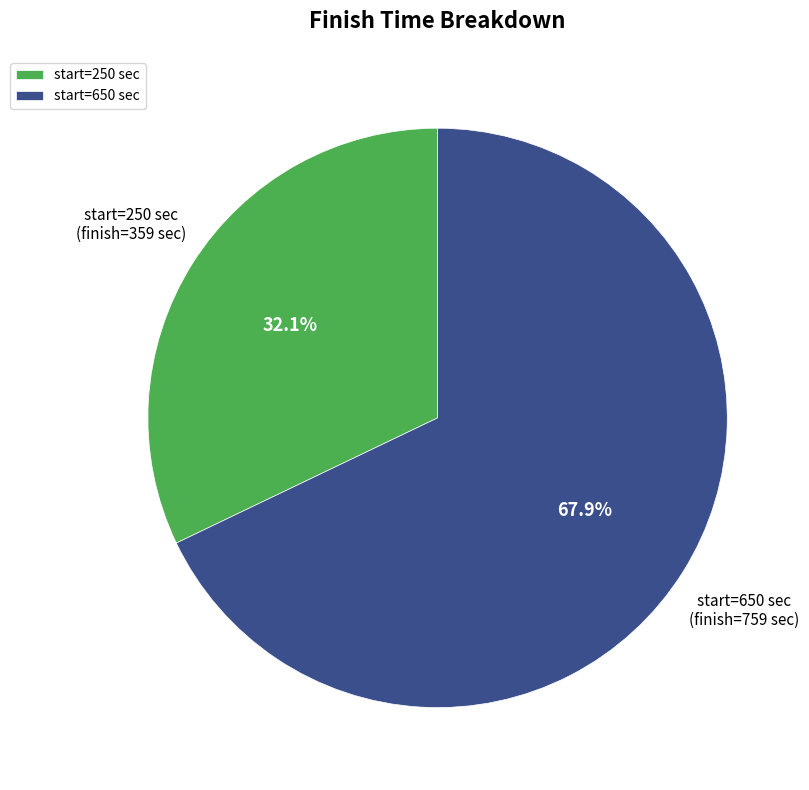

Which has a higher value, start=650 sec or start=250 sec?

start=650 sec